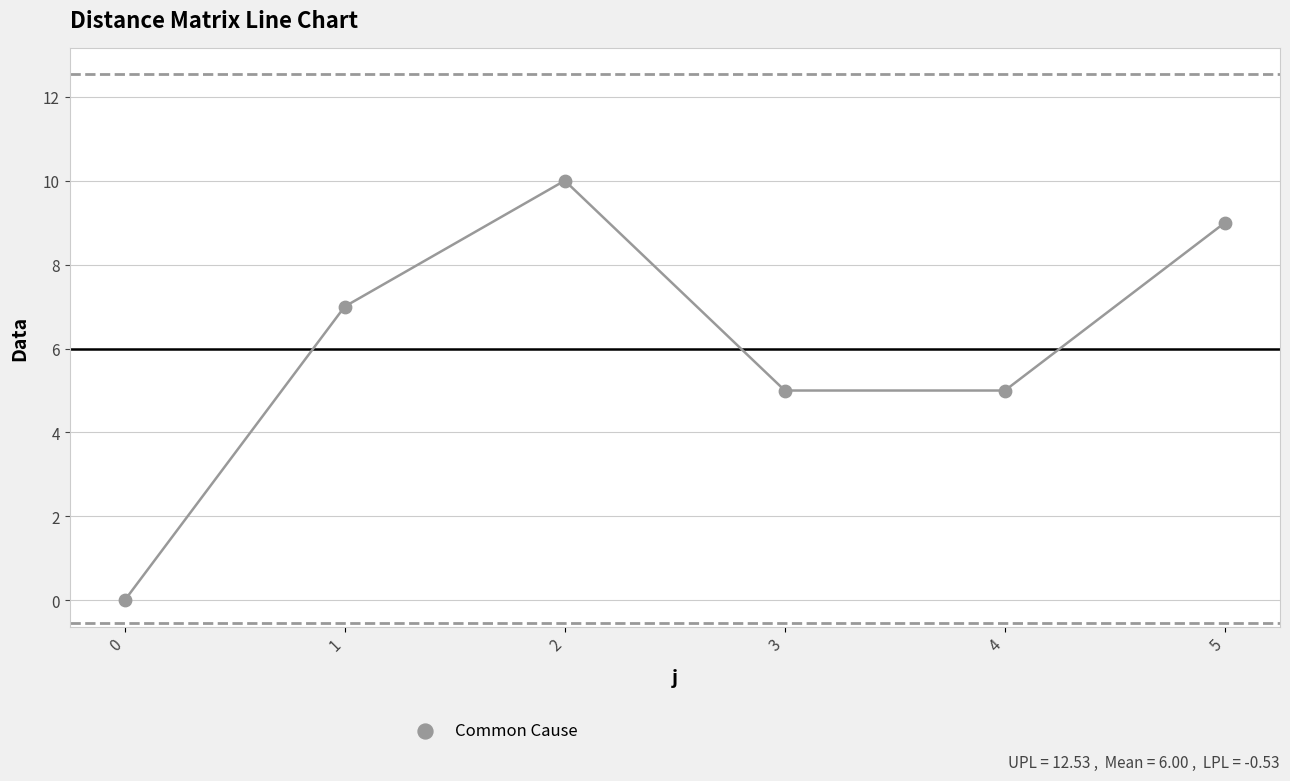

What is the average Y value?

6